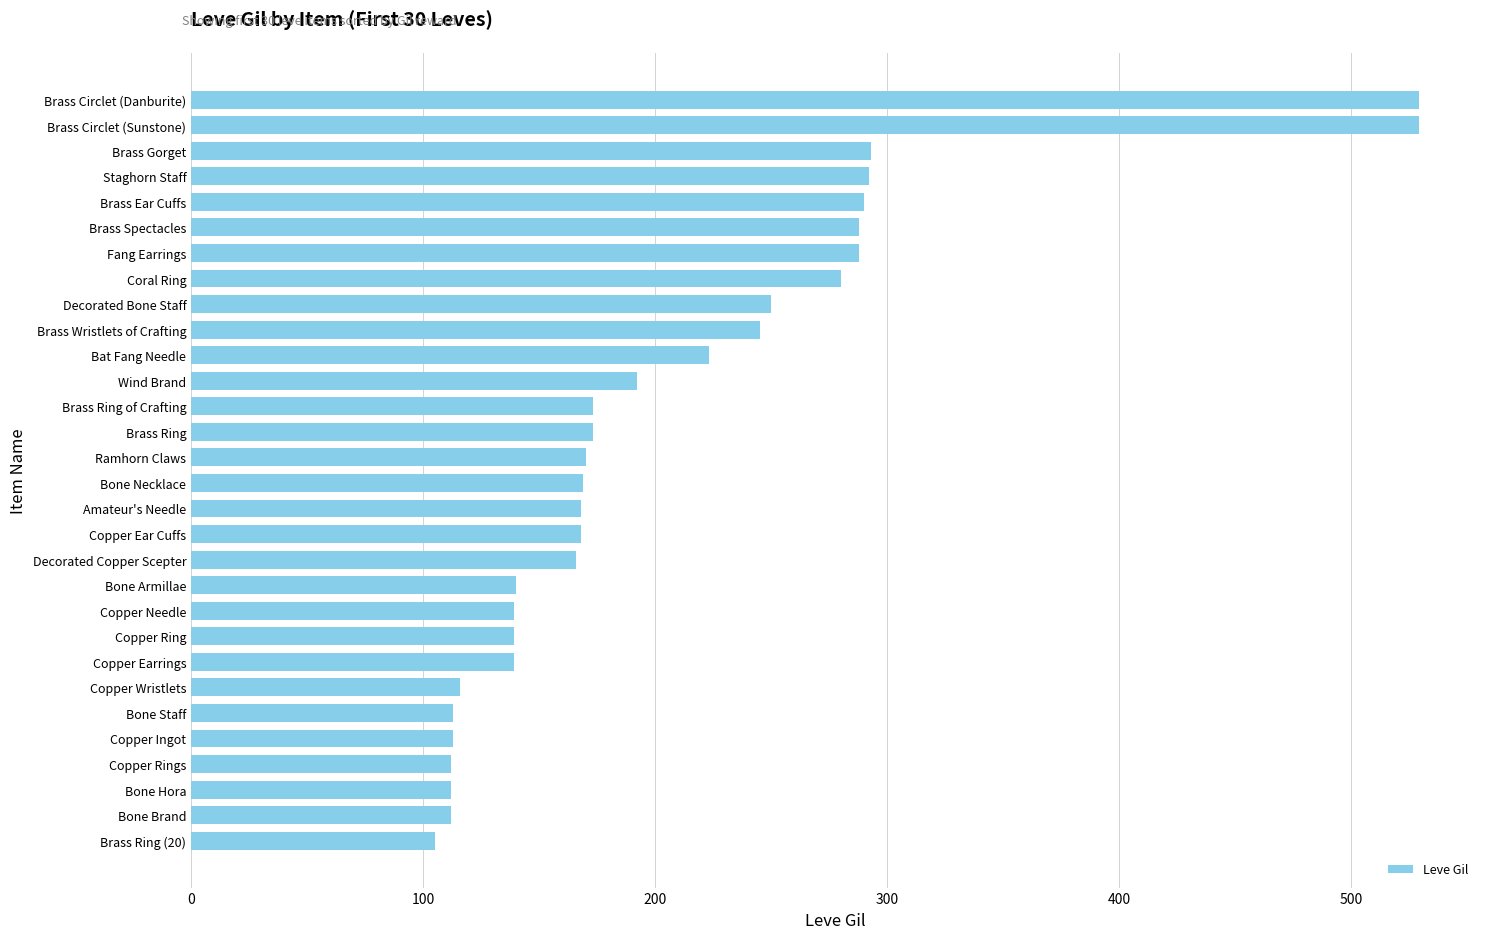

How many distinct data groups are displayed?

1